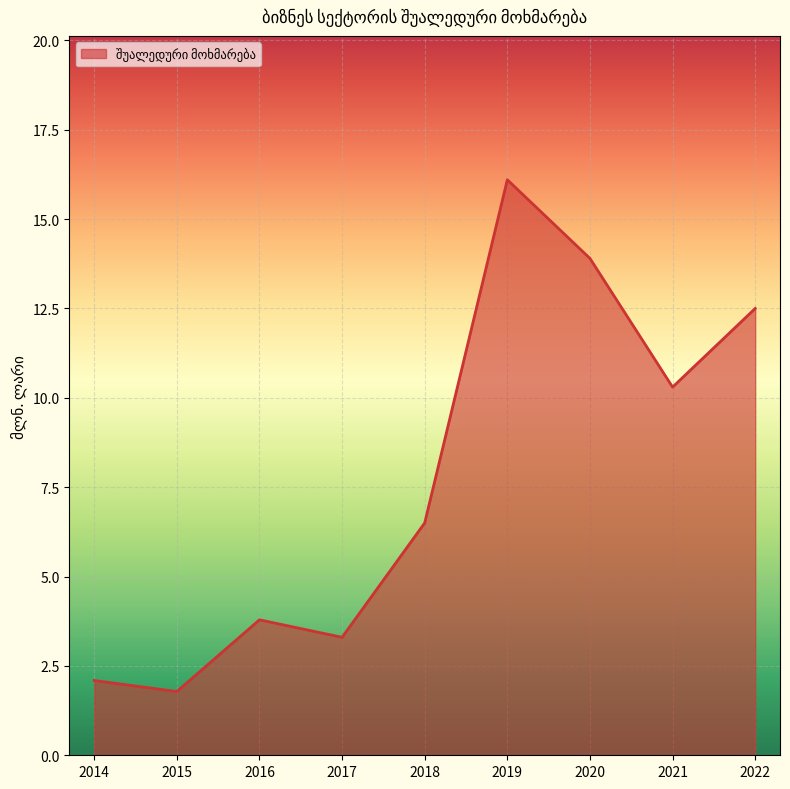

How many values exceed 6?

5